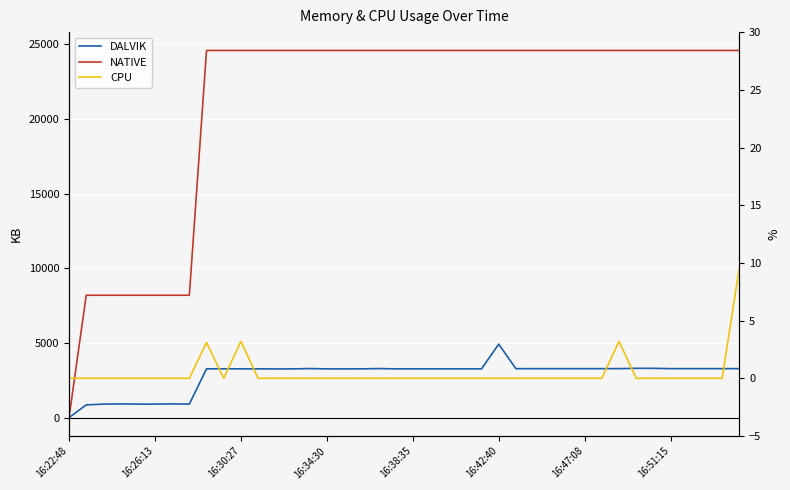

The value of NATIVE at 24 is 39936.5. True or false?

False